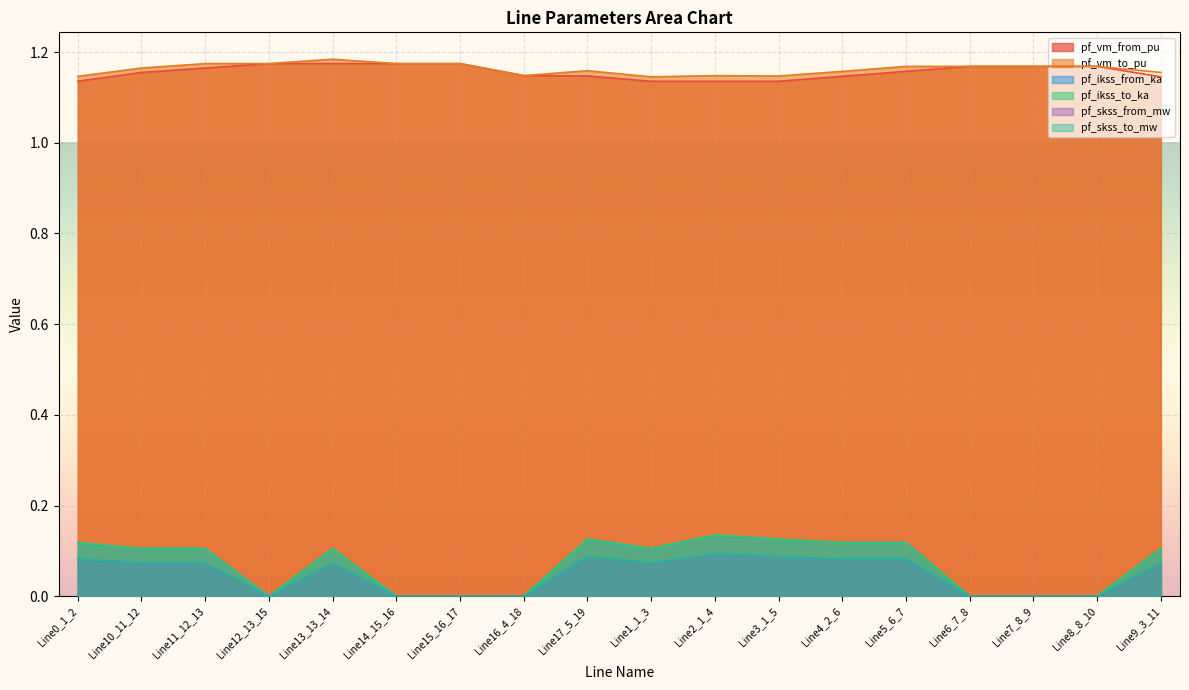

What are all the series names shown in the legend?

pf_vm_from_pu, pf_vm_to_pu, pf_ikss_from_ka, pf_ikss_to_ka, pf_skss_from_mw, pf_skss_to_mw